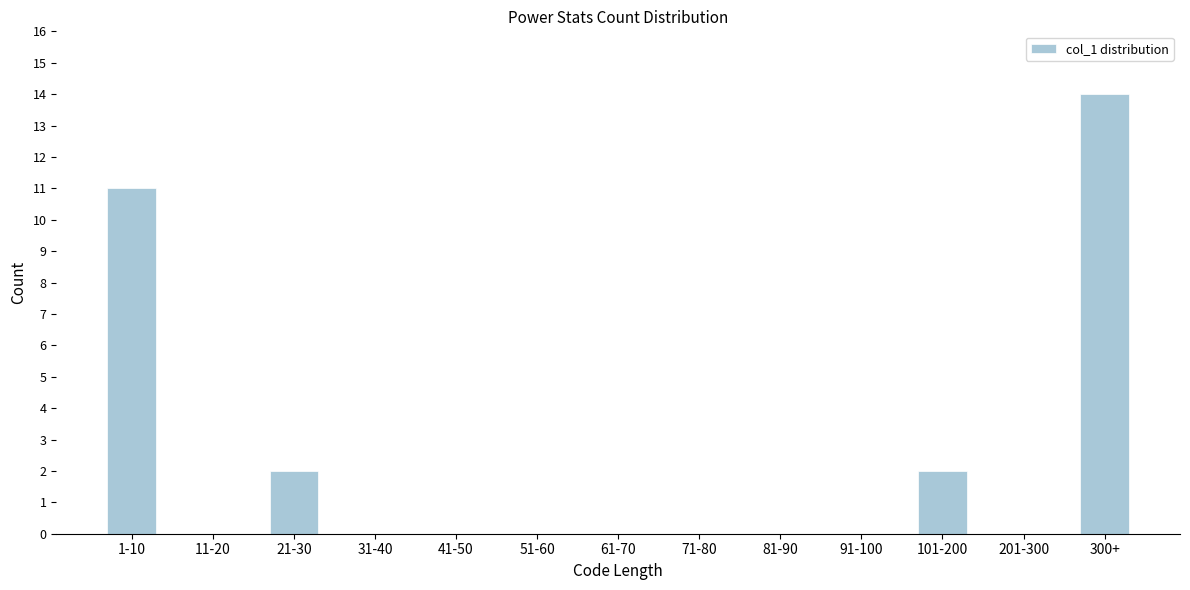

Reading left to right, list all the values displayed in this chart.

1-10=11	11-20=0	21-30=2	31-40=0	41-50=0	51-60=0	61-70=0	71-80=0	81-90=0	91-100=0	101-200=2	201-300=0	300+=14